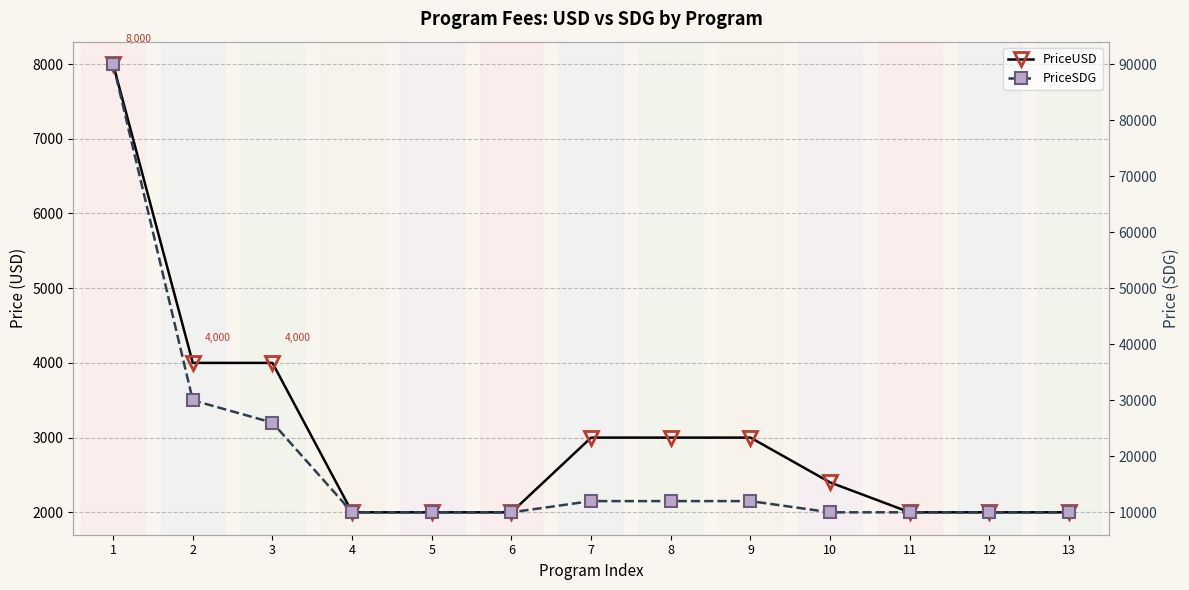

True or false: PriceUSD and PriceSDG cross at least once.

False